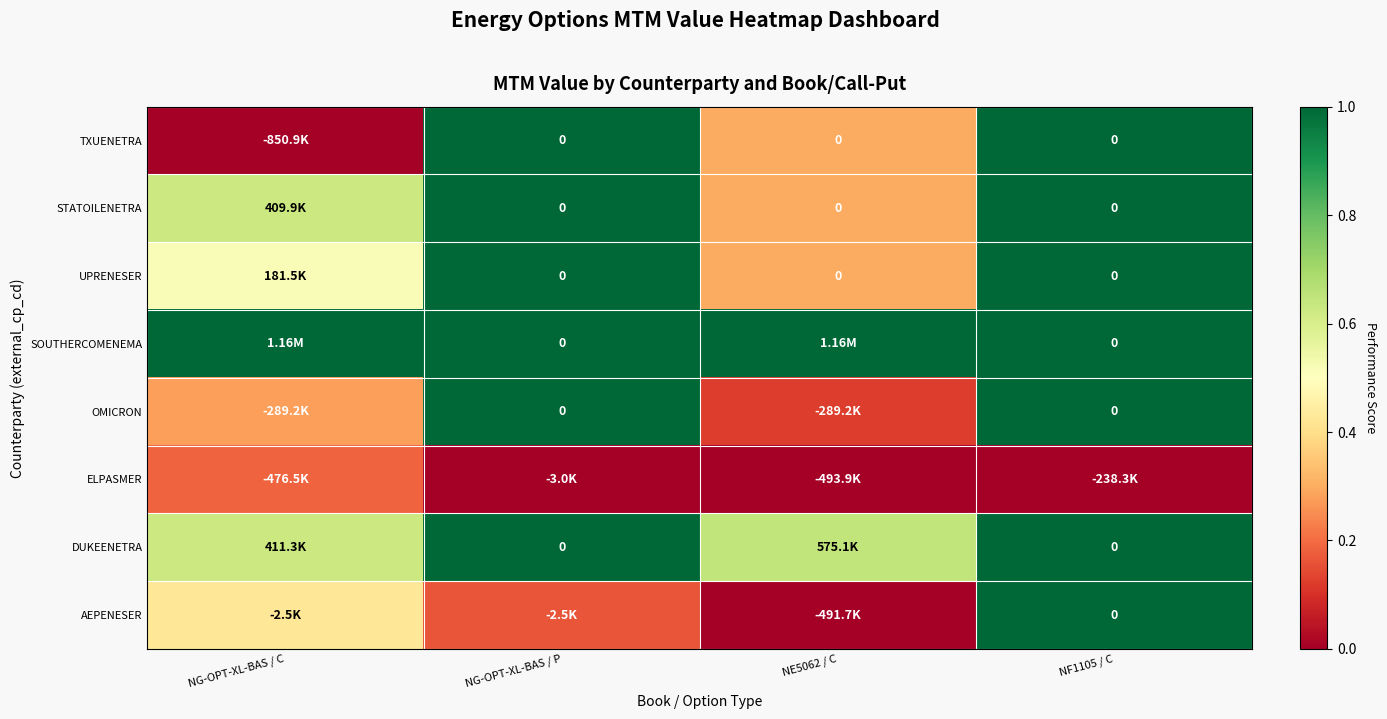

True or false: TXUENETRA has a value of 0.4 at NG-OPT-XL-BAS / P.

False